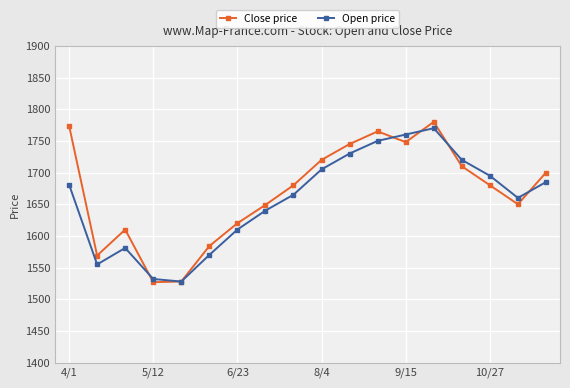

What is the value of the Close price point at the 14th from the left?

1780